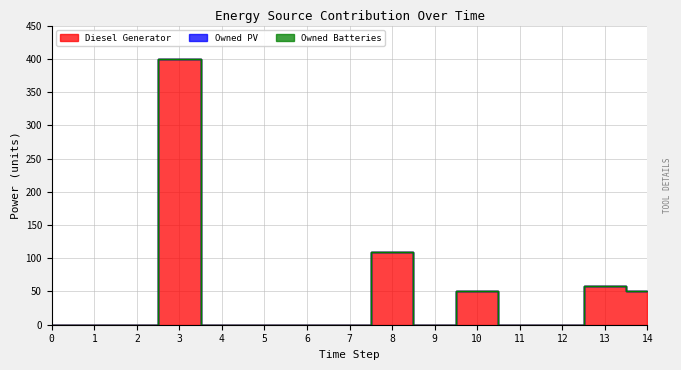

At 5, list the series in order from smallest to largest.

Diesel Generator, Owned PV, Owned Batteries